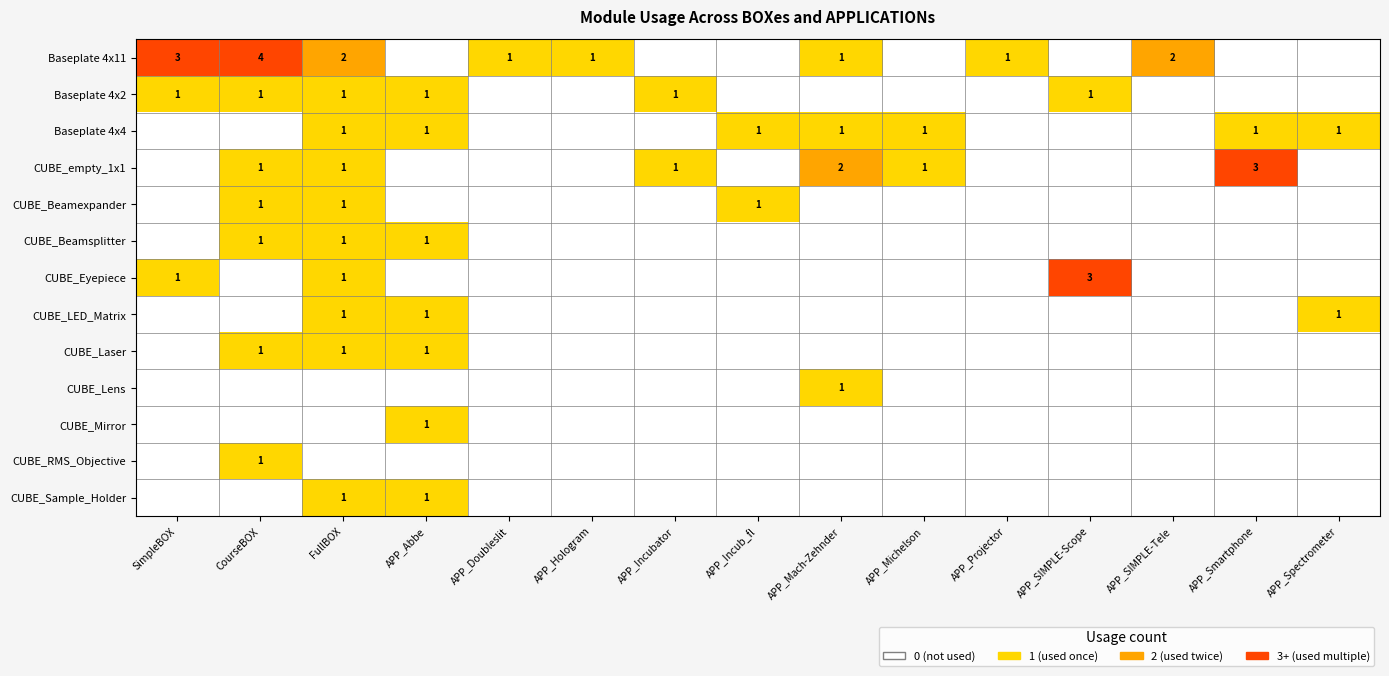

Is it true that CUBE_empty_1x1 equals 1 at APP_Michelson?

True